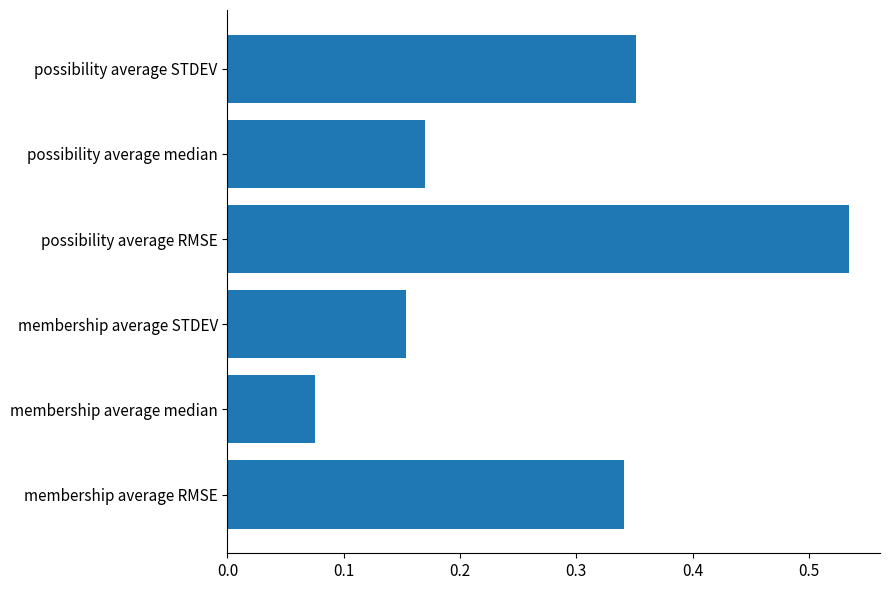

What is the sum of all values?

1.6